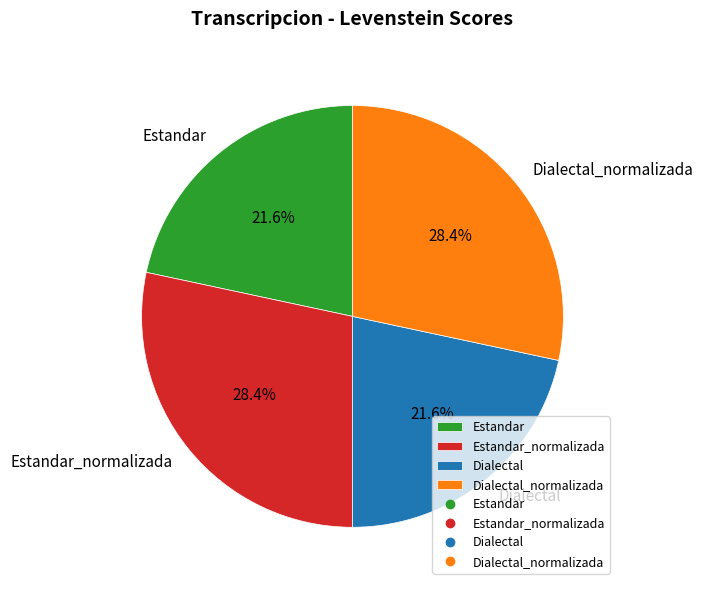

Is there a majority slice in this chart?

No